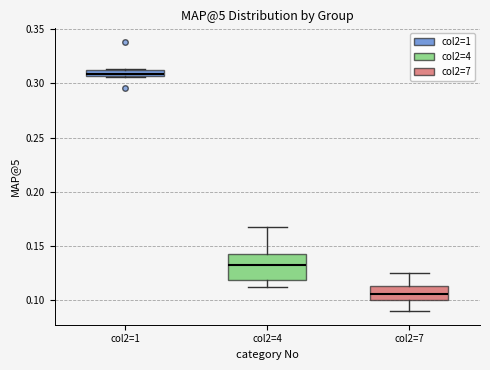

Comparing the boxes themselves (not the whiskers), which one is the tallest?

col2=4